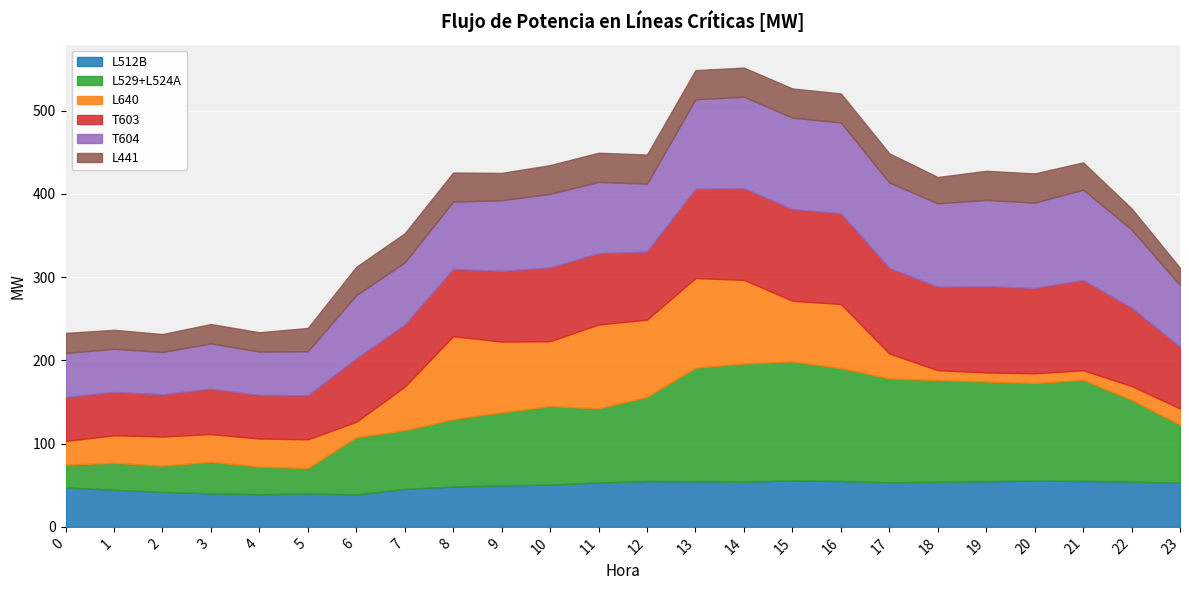

Which series has the largest total across all categories?

L529+L524A